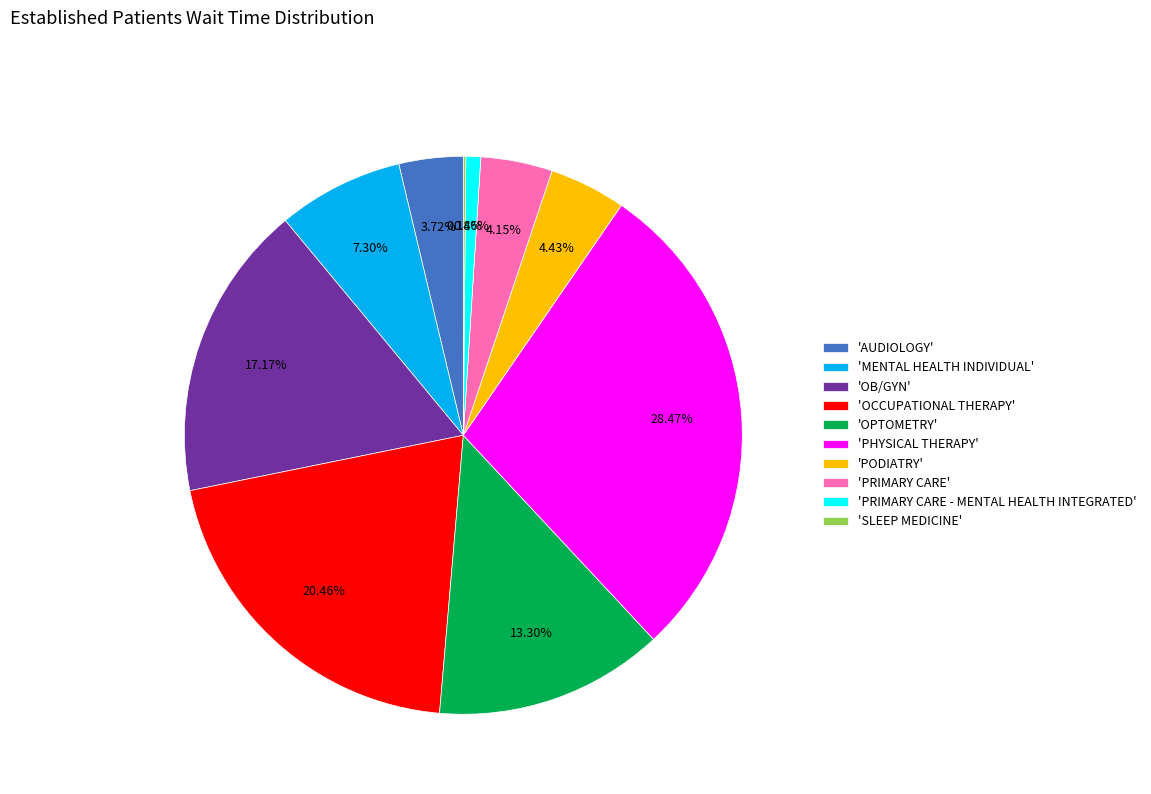

Which category has the biggest portion of the pie?

'PHYSICAL THERAPY'